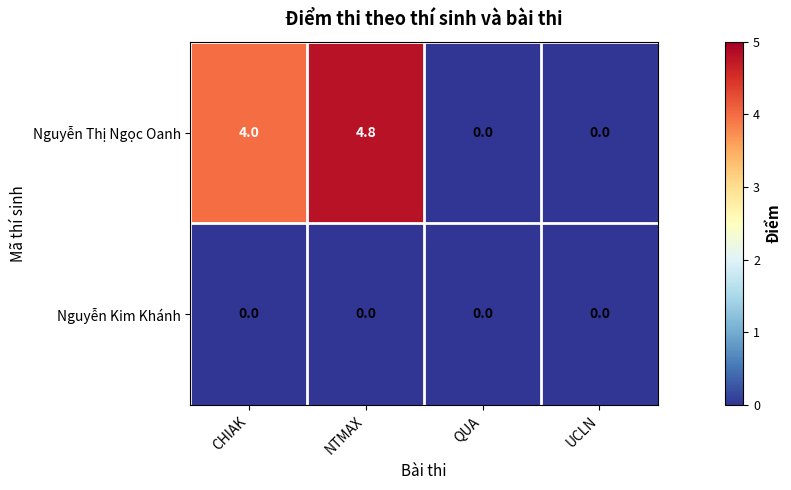

At how many categories does at least one series exceed 2?

2